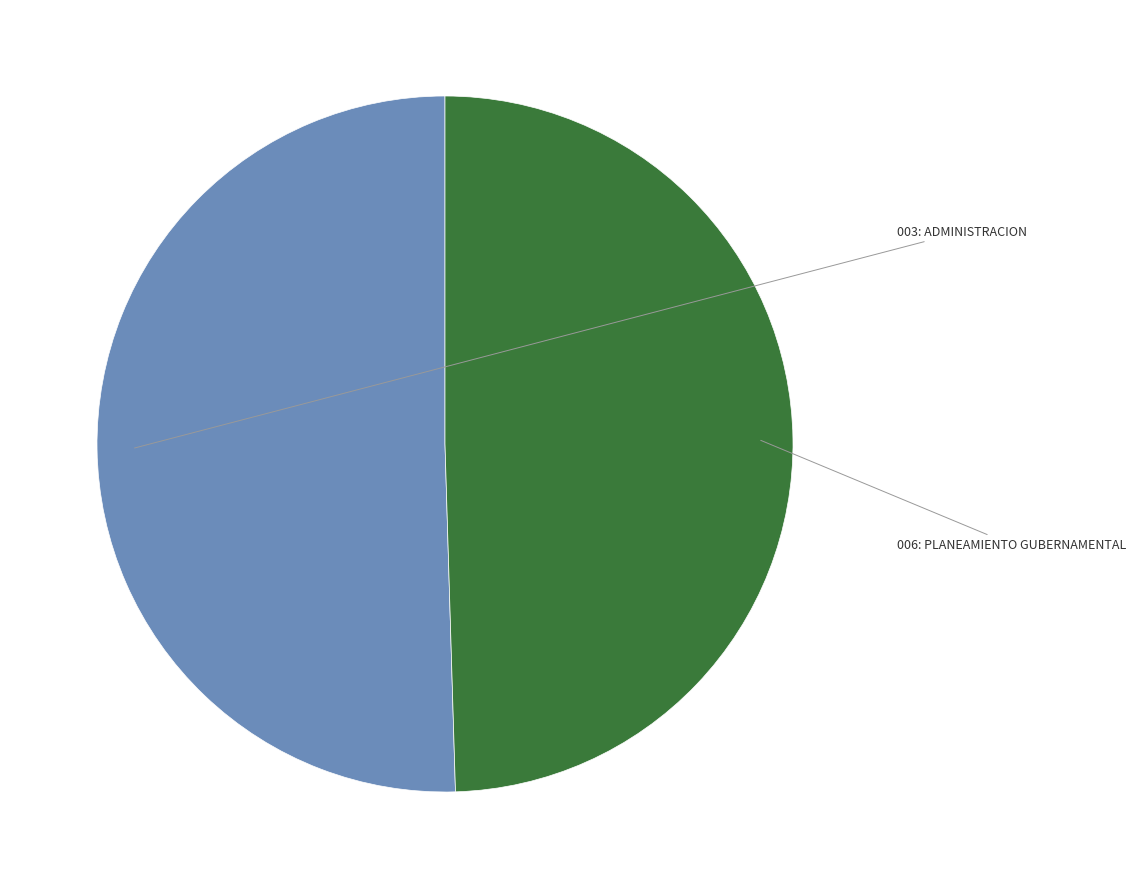

Is there any slice that represents more than half of the pie?

Yes